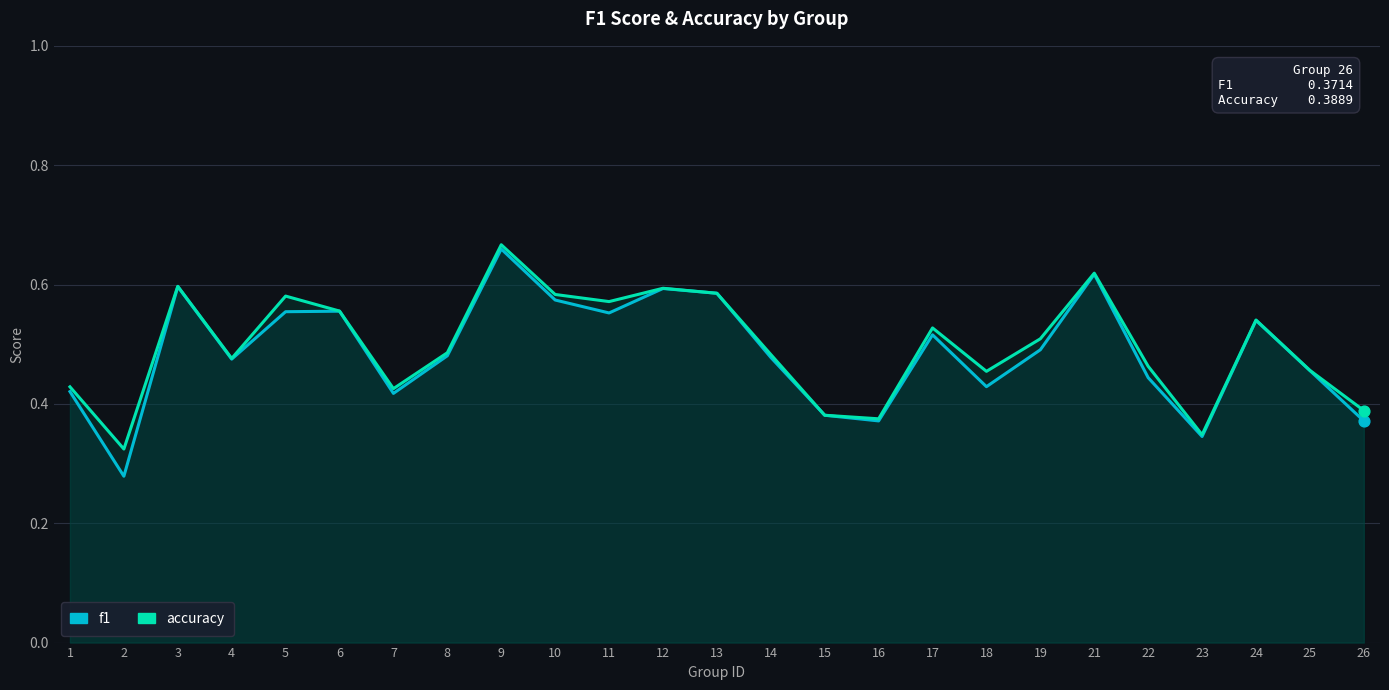

What is the total value across all series at 19?

1.0